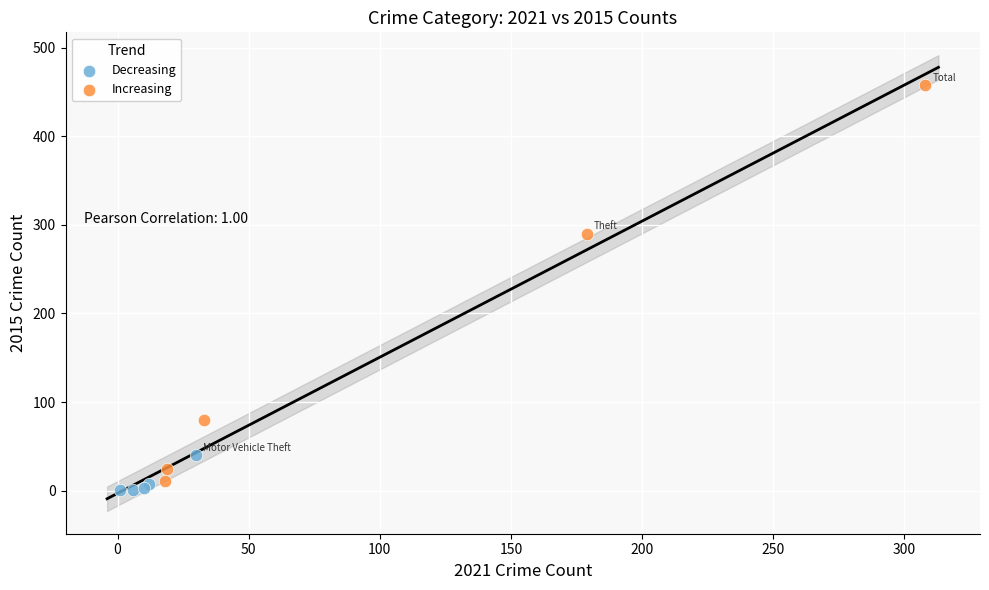

What are all the series names shown in the legend?

Decreasing, Increasing